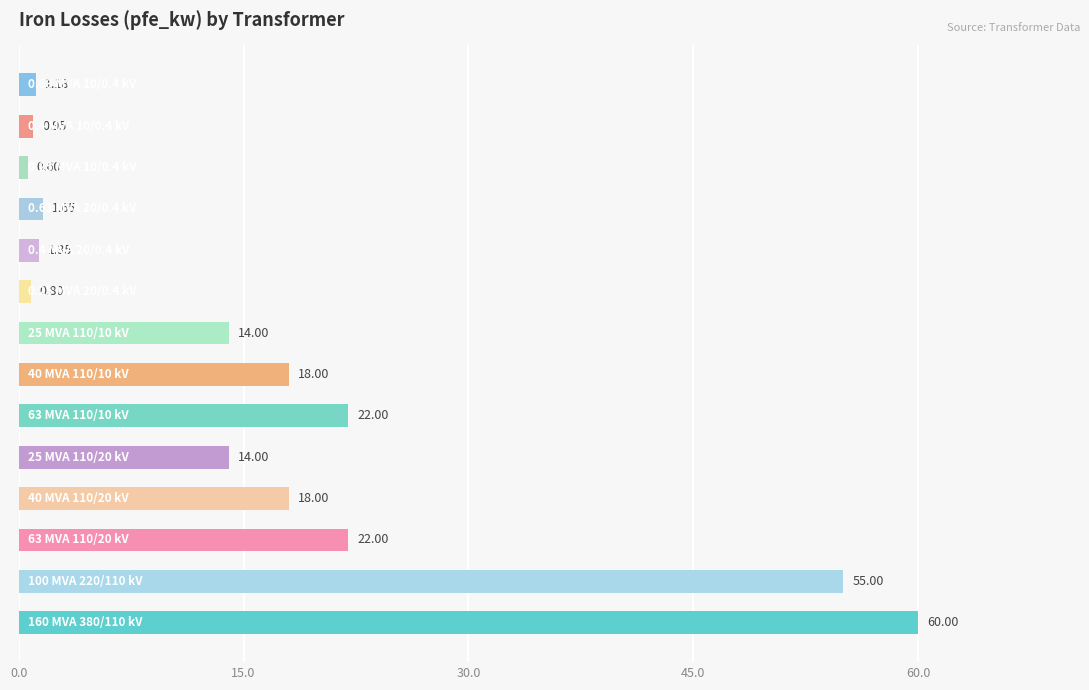

What is the maximum value shown in the chart?

60.0